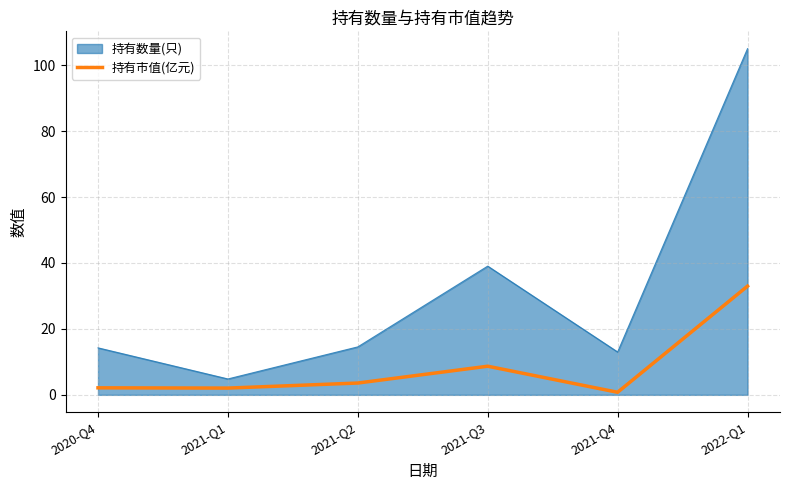

Rank the series by their maximum value, from highest to lowest.

持有数量(只), 持有市值(亿元)